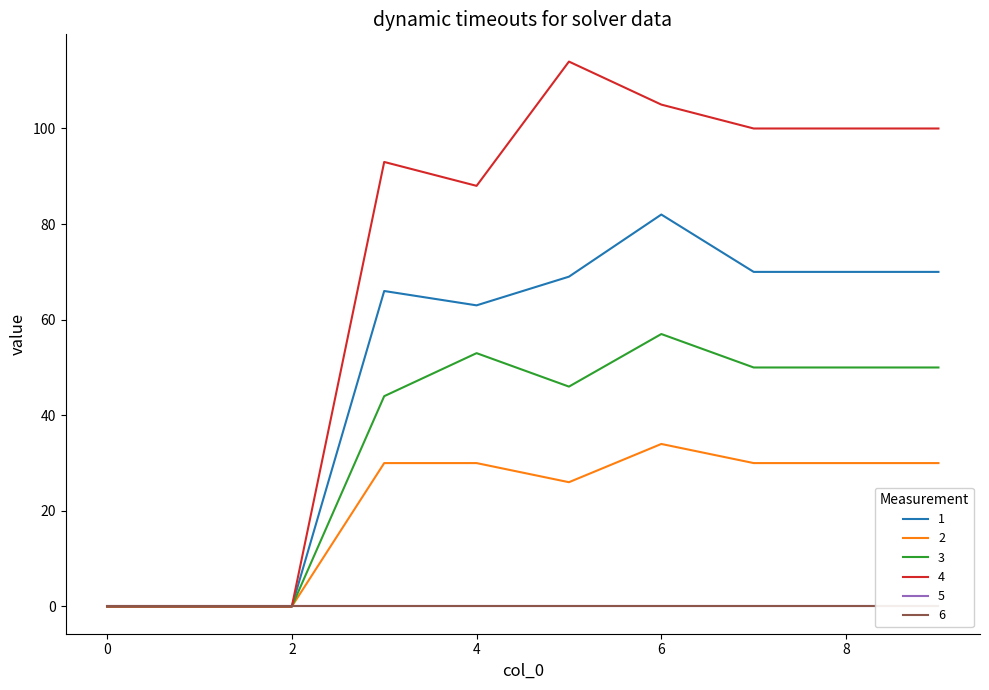

How many data points in 2 are less than 30?

4